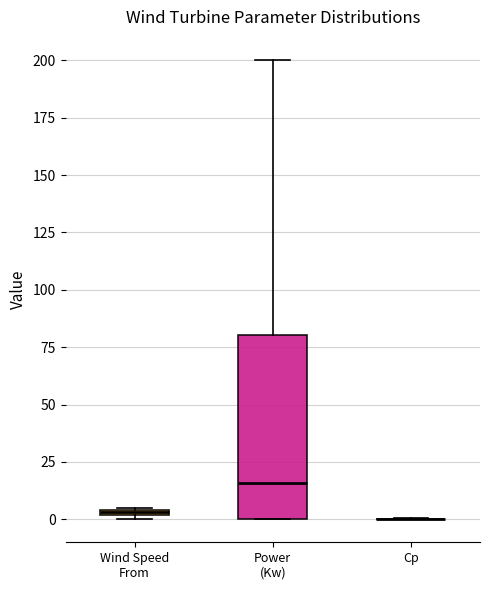

Comparing the boxes themselves (not the whiskers), which one is the tallest?

Power (Kw)